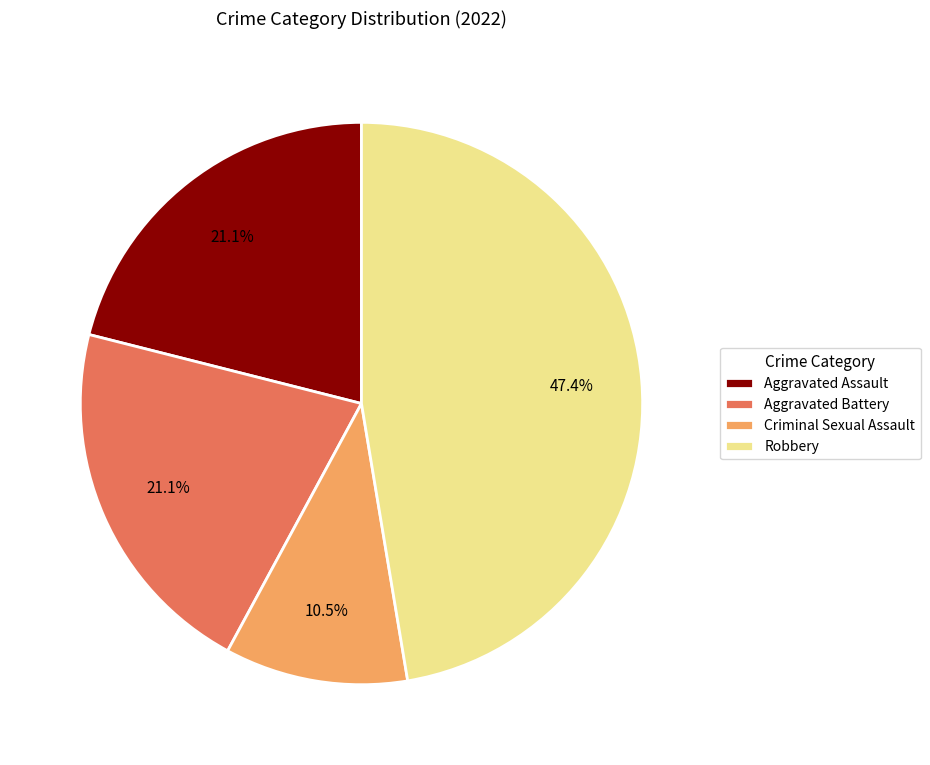

Which slice is the smallest?

Criminal Sexual Assault